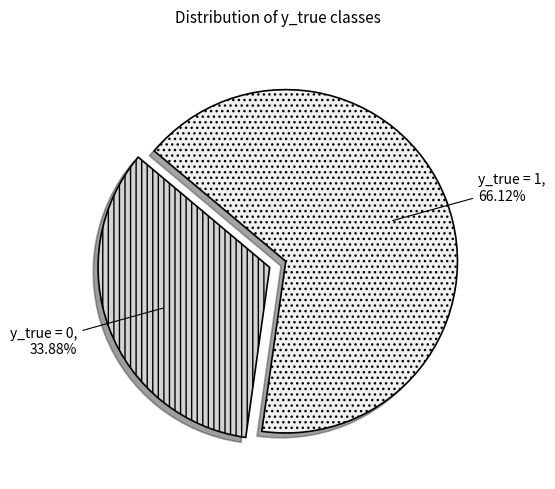

What portion of the pie excludes y_true = 0?

66.1%